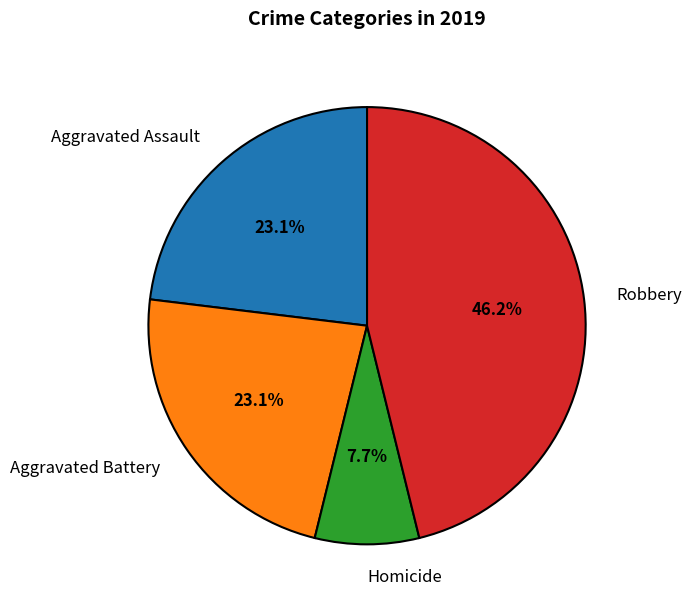

What is the smallest slice in the pie chart?

Homicide